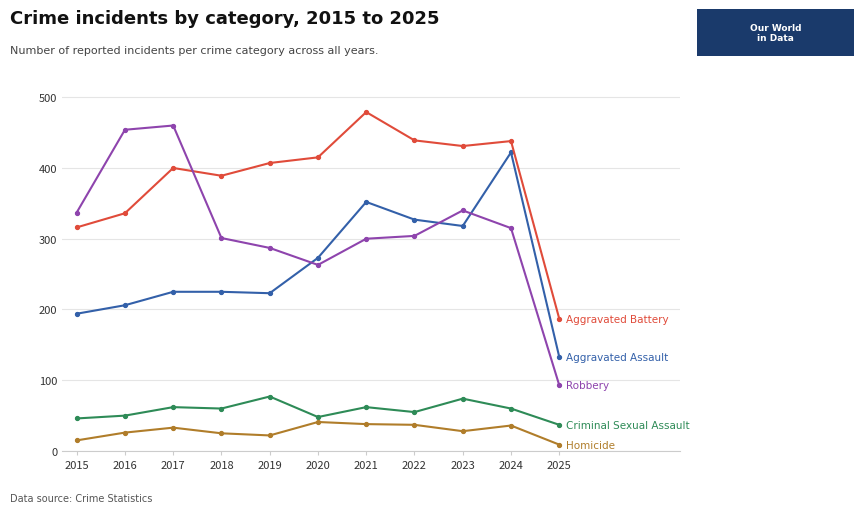

At which category does the chart reach its peak across all series?

2021